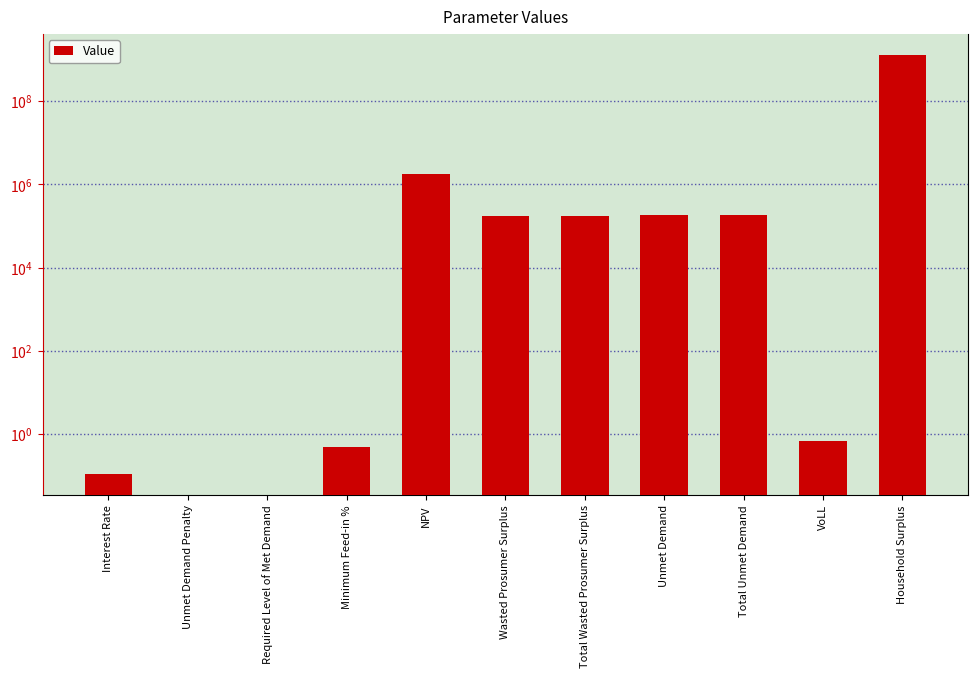

Reading right to left, transcribe all the data shown in this chart.

Household Surplus=1305678357.5	VoLL=0.7	Total Unmet Demand=188256.8	Unmet Demand=188256.8	Total Wasted Prosumer Surplus=173398.7	Wasted Prosumer Surplus=173398.7	NPV=1803616.7	Minimum Feed-in %=0.5	Required Level of Met Demand=0.0	Unmet Demand Penalty=0.0	Interest Rate=0.1